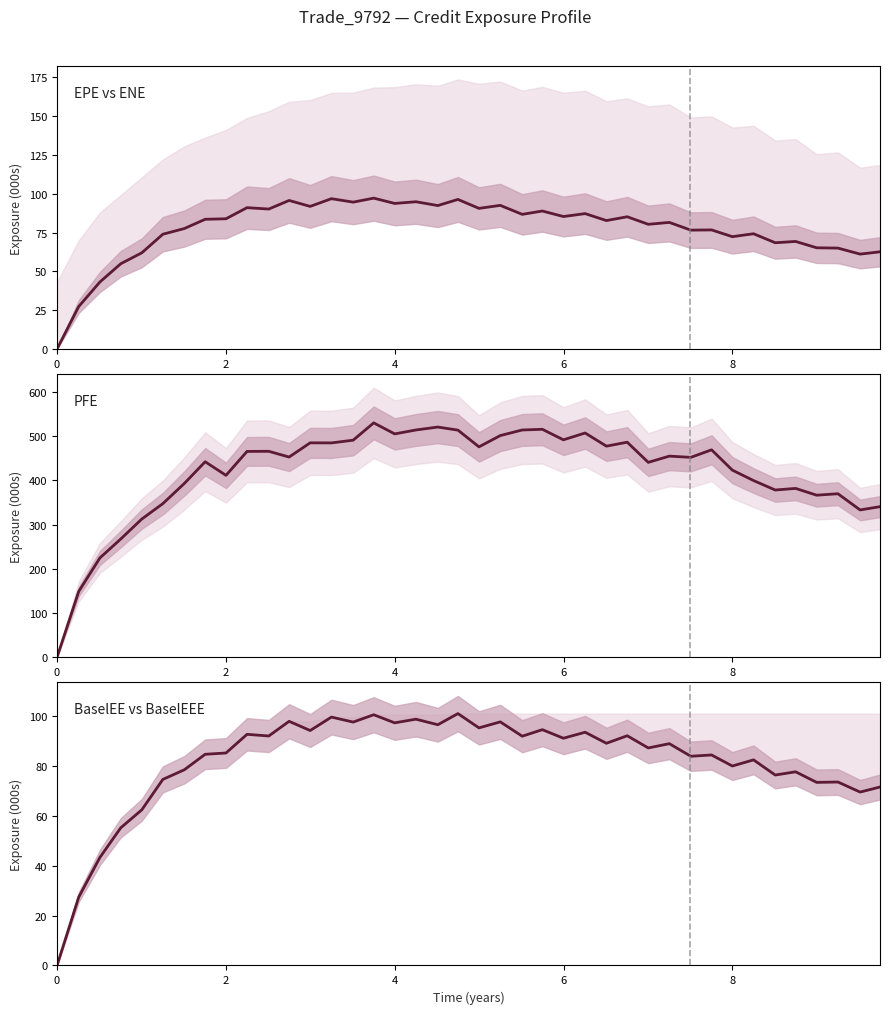

Does the chart display data point markers on the line(s)?

No